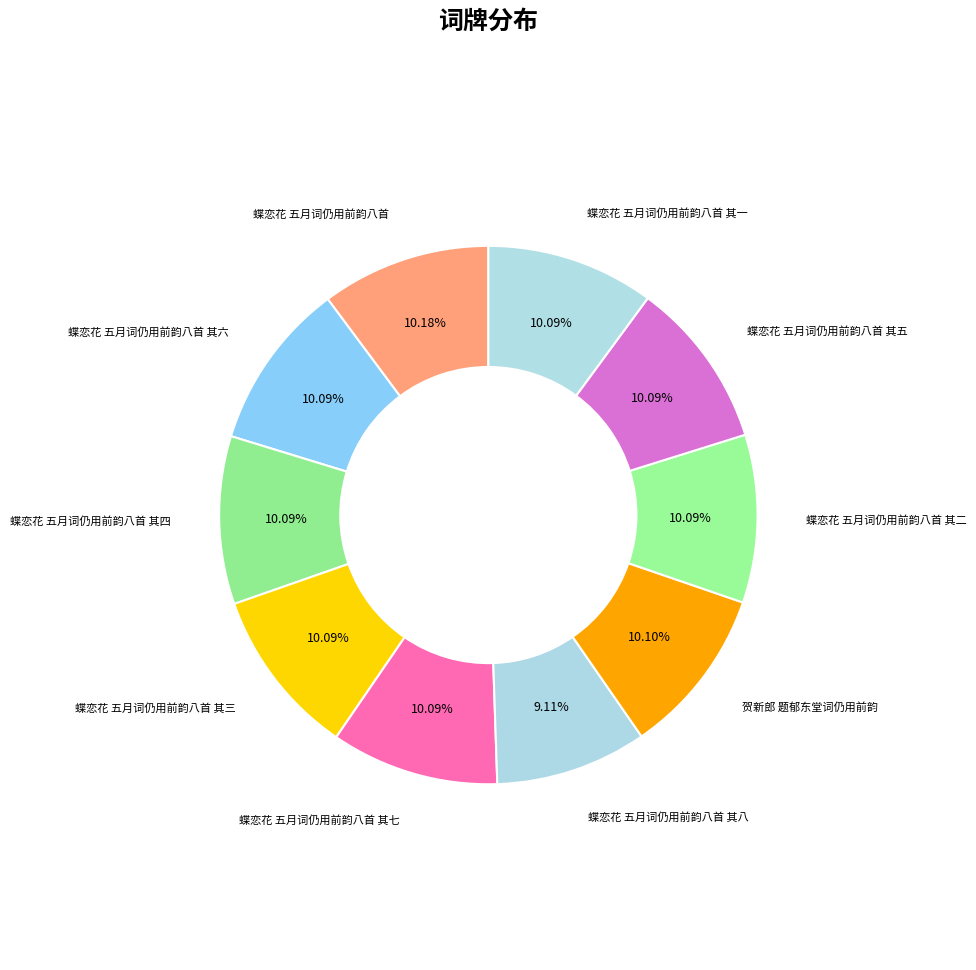

True or false: 蝶恋花 五月词仍用前韵八首 其三 accounts for 10% of the total.

True